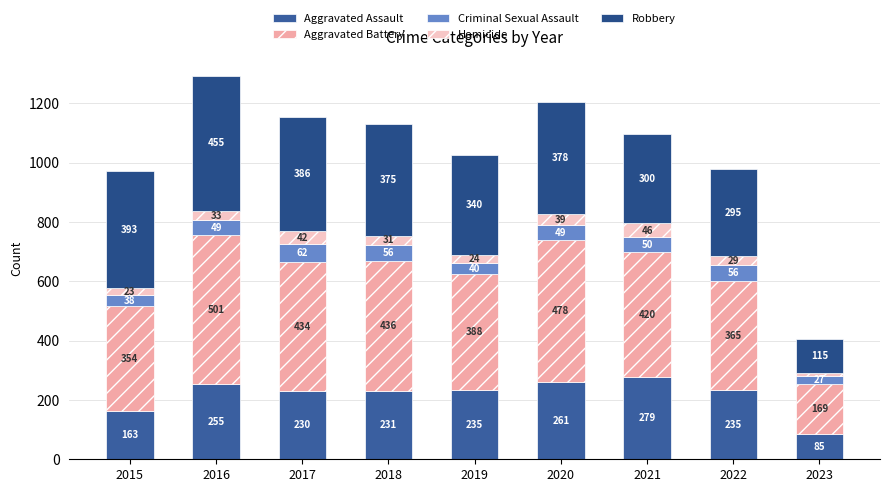

At how many categories does at least one series exceed 427?

4